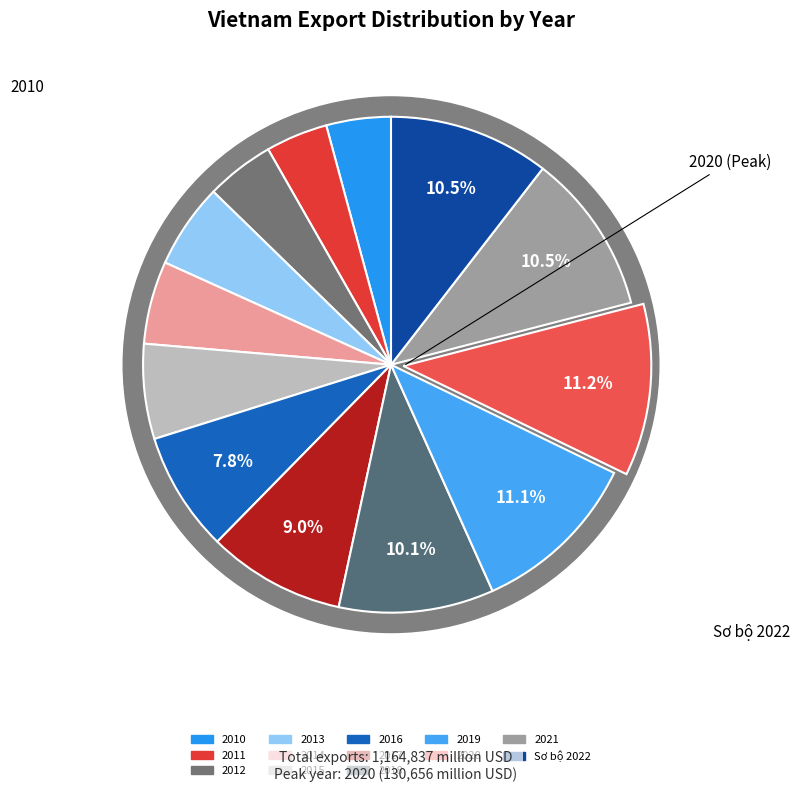

Is it true that 2016 is 1% of the pie?

False